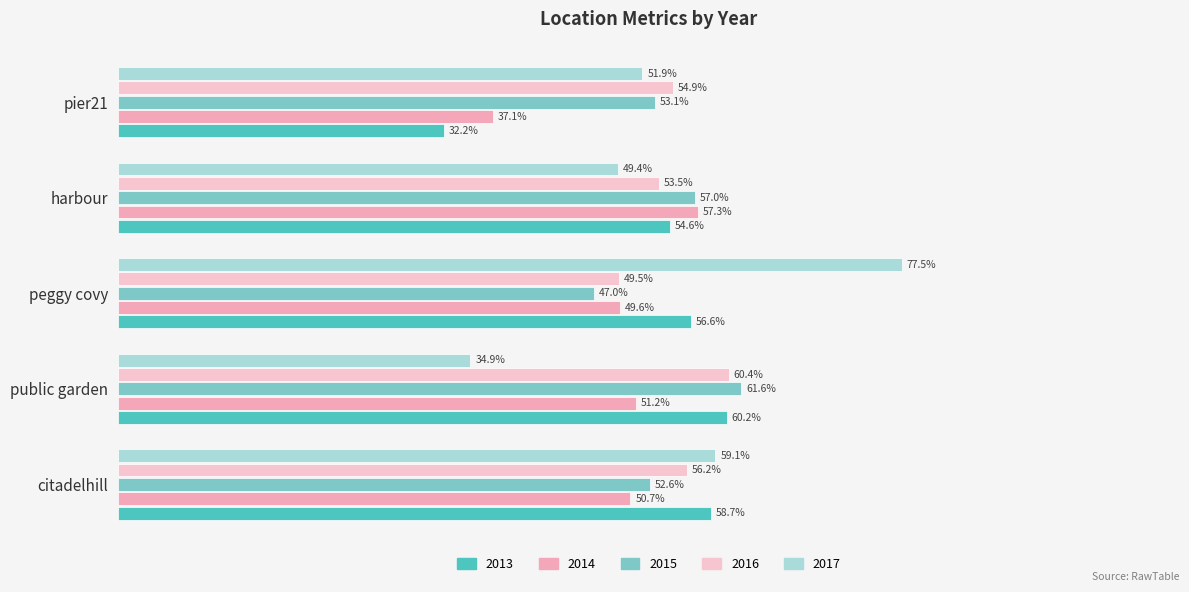

Reading left to right, list all the values displayed in this chart.

2013: citadelhill=0.6	public garden=0.6	peggy covy=0.6	harbour=0.5	pier21=0.3
2014: citadelhill=0.5	public garden=0.5	peggy covy=0.5	harbour=0.6	pier21=0.4
2015: citadelhill=0.5	public garden=0.6	peggy covy=0.5	harbour=0.6	pier21=0.5
2016: citadelhill=0.6	public garden=0.6	peggy covy=0.5	harbour=0.5	pier21=0.5
2017: citadelhill=0.6	public garden=0.3	peggy covy=0.8	harbour=0.5	pier21=0.5